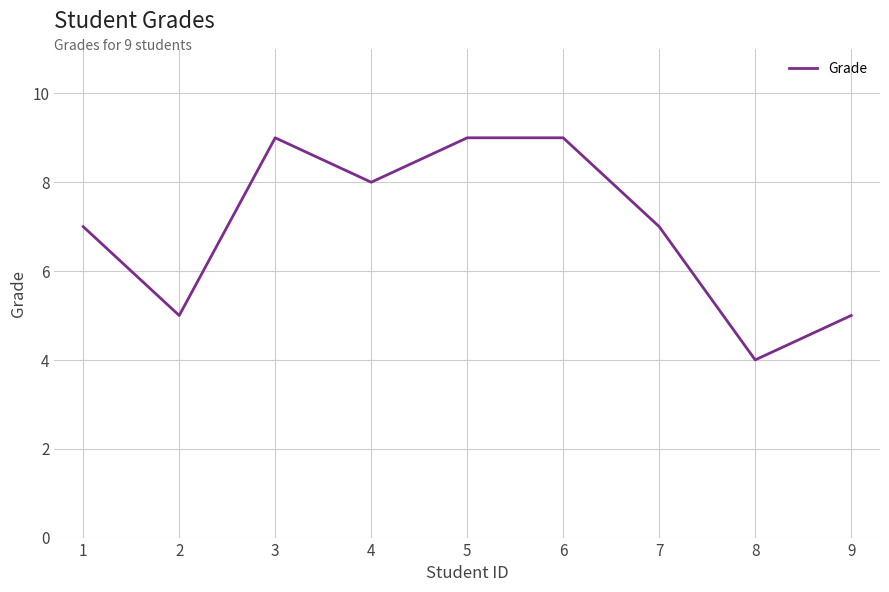

What is the ratio of the value at 7 to the value at 3?

0.8